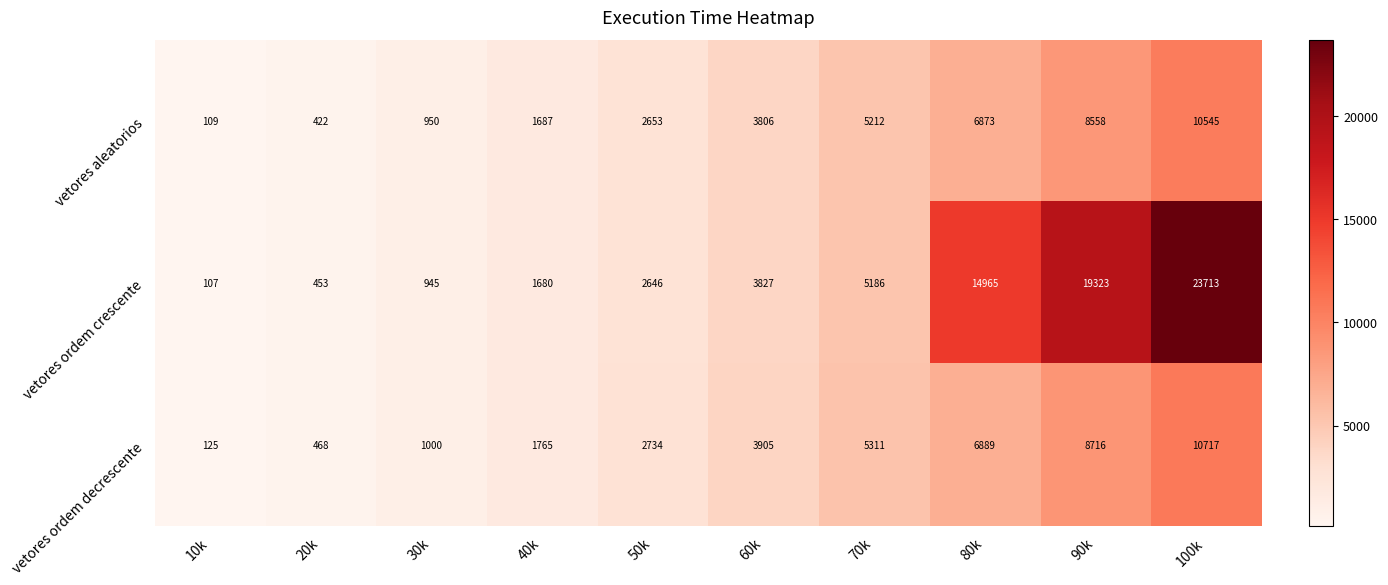

At which category does the chart reach its peak across all series?

100k